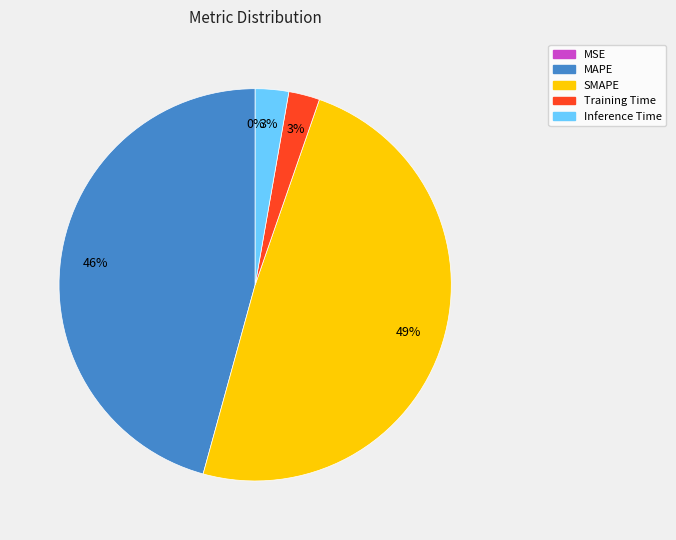

Combined, do Training Time and Inference Time account for over 50%?

No